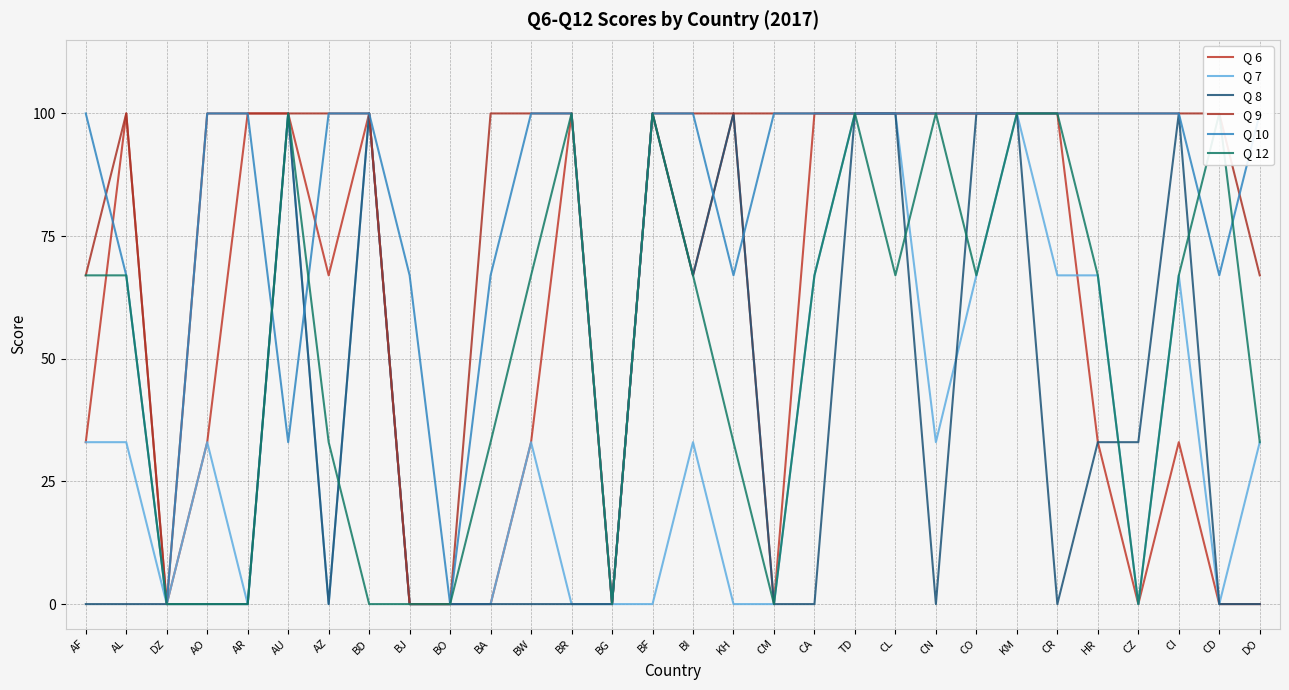

Is the value of Q 7 at DZ greater than the value of Q 8 at AO?

No